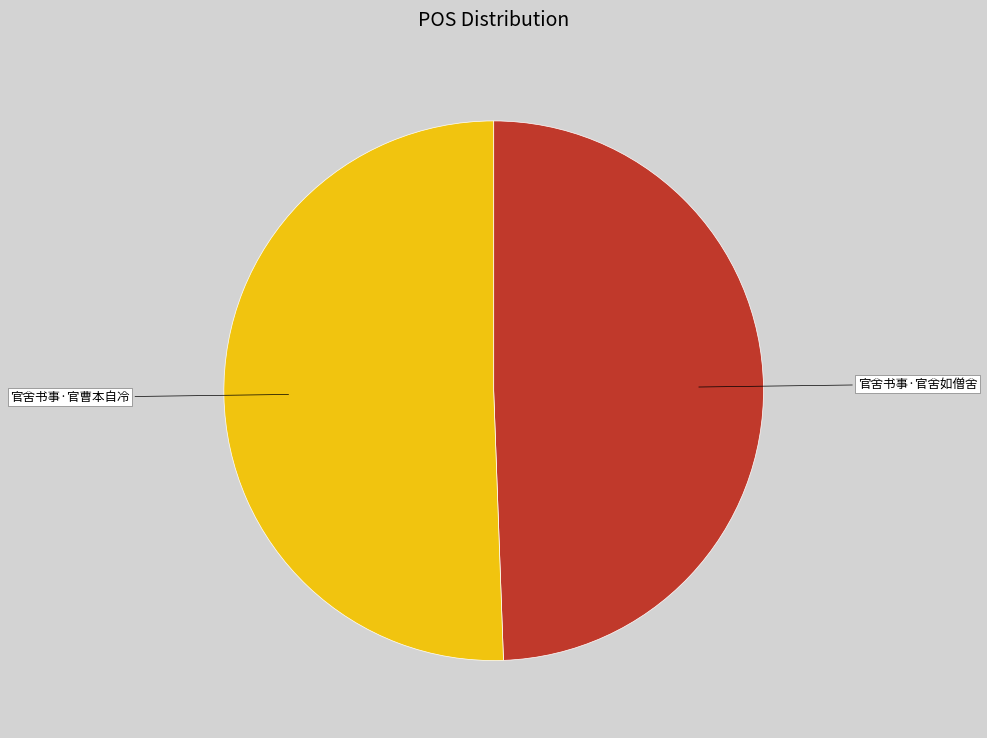

Count the number of slices in the pie.

2